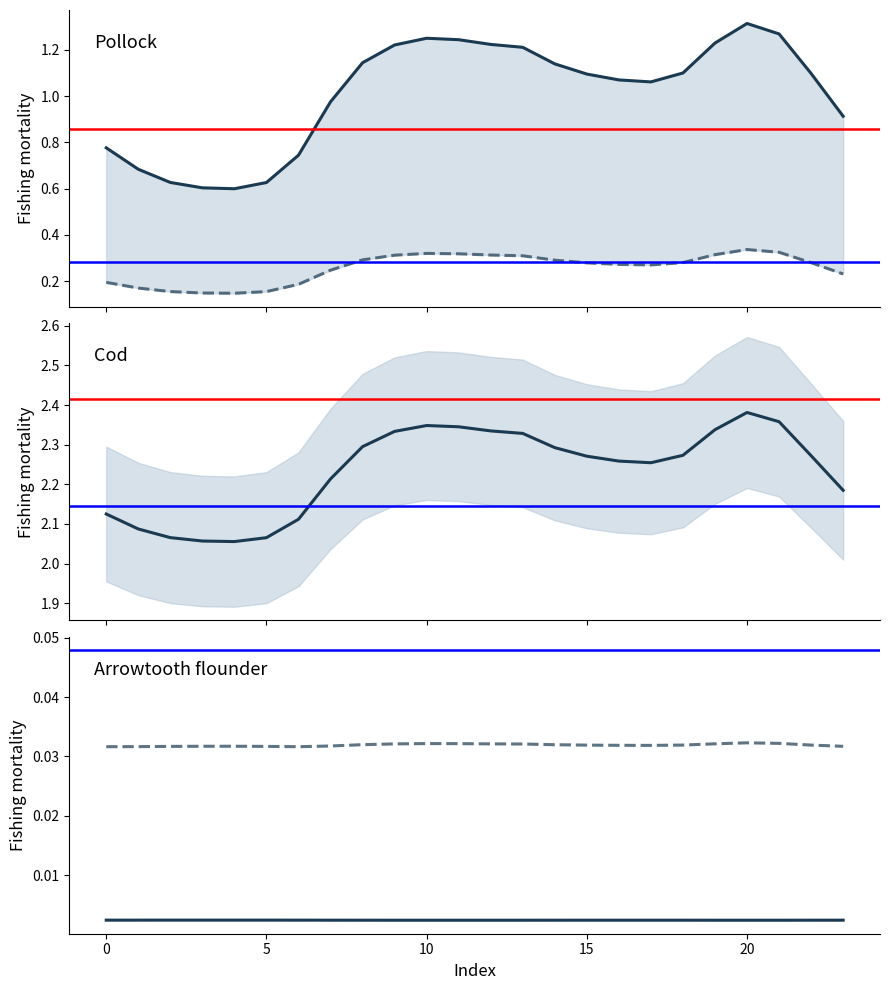

In series 1, how many points are higher than both neighbors (excluding endpoints)?

2